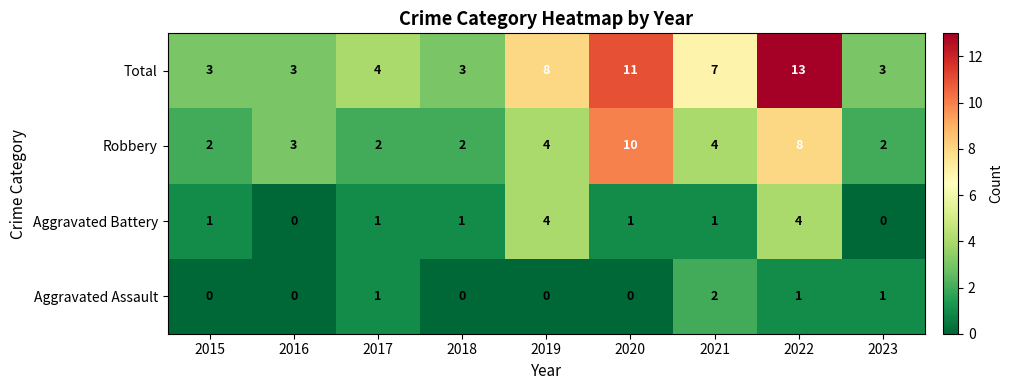

At which label is Total closest to 8?

2019